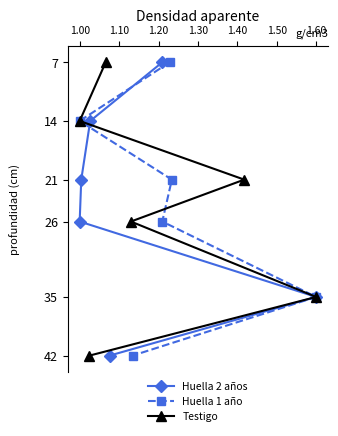

What is the difference between the maximum and minimum values in the Huella 2 años series?

35